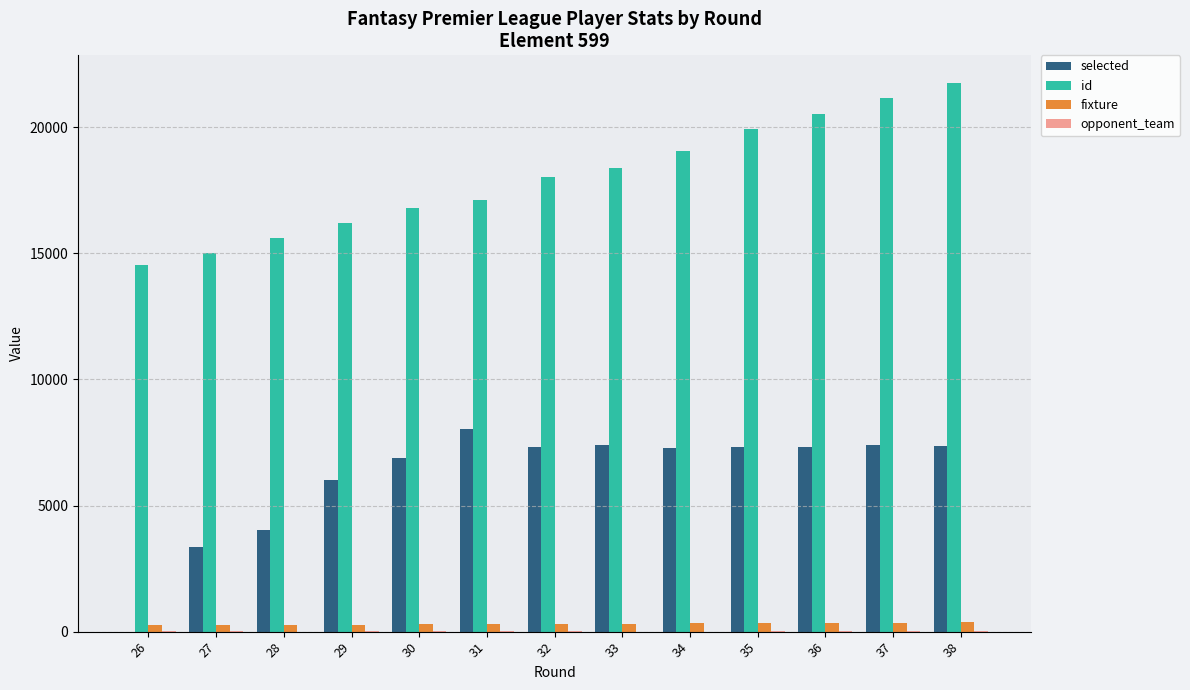

Is the value of id at 28 greater than the value of fixture at 32?

Yes